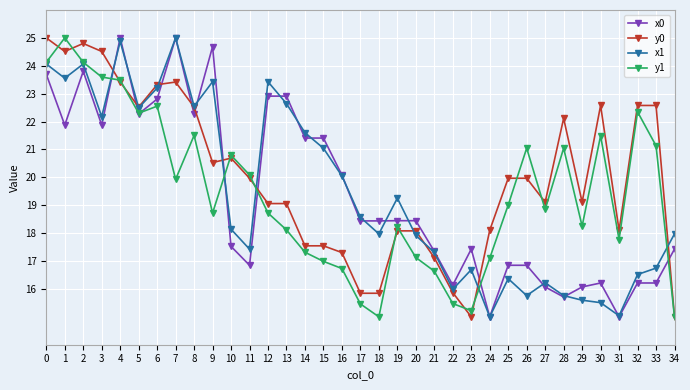

What is the minimum value for x1?

15.0